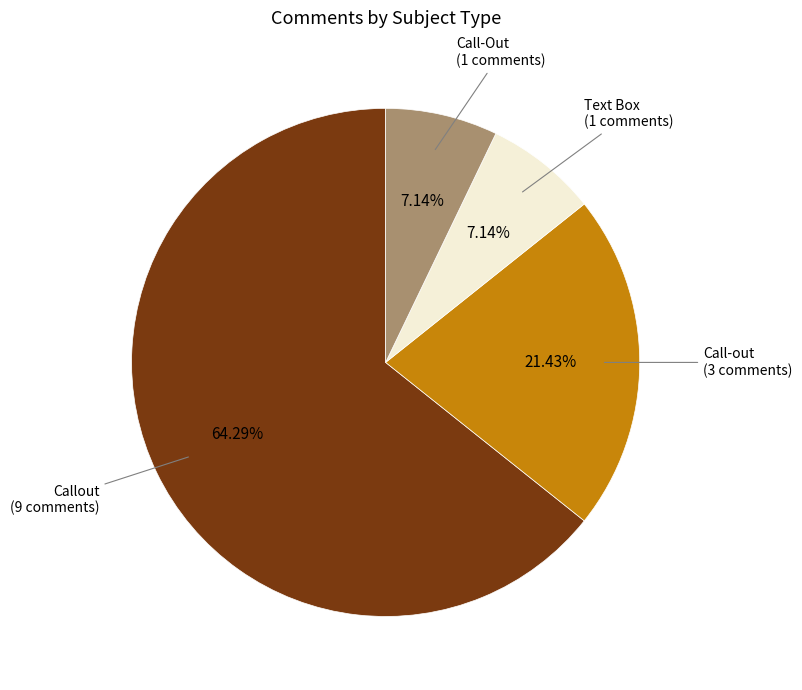

Is there any slice that represents more than half of the pie?

Yes